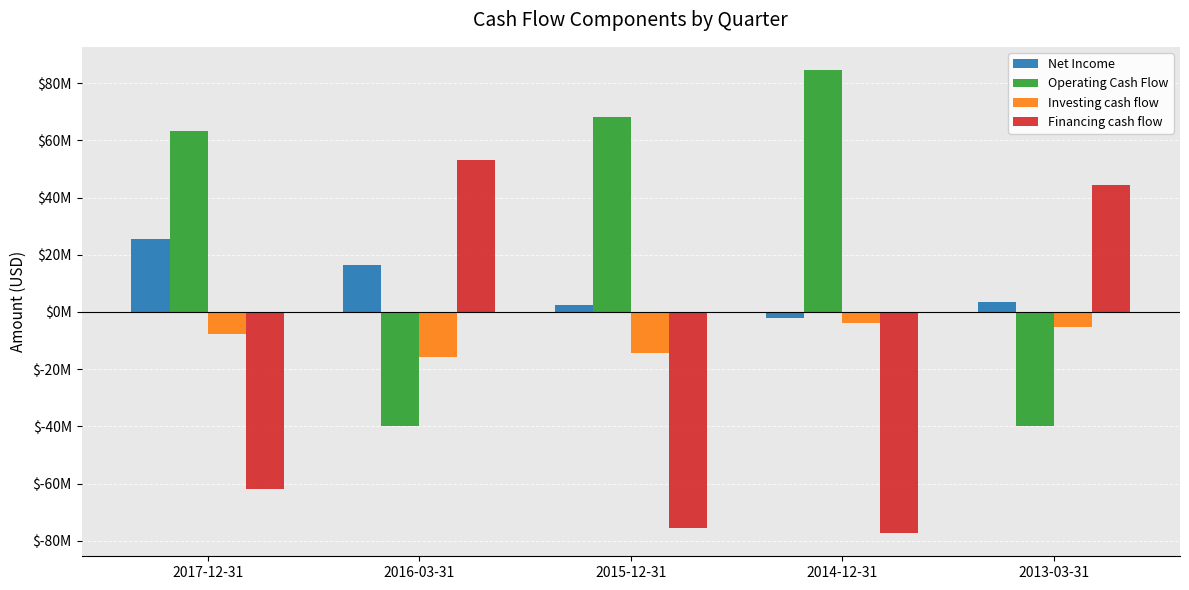

Which has a higher value, 2017-12-31 or 2013-03-31?

2017-12-31